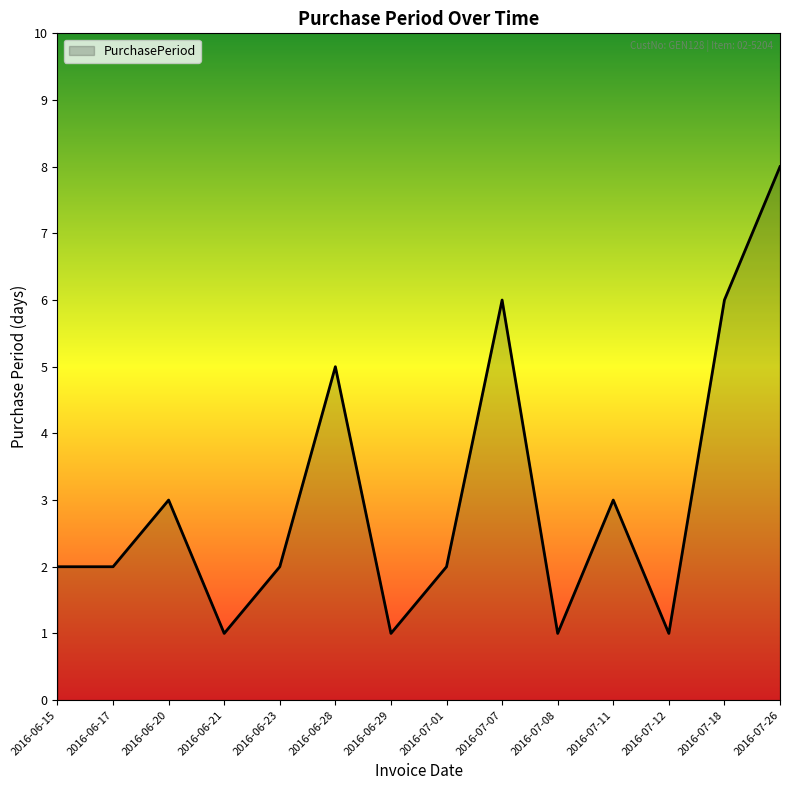

What is the sum of the values at 2016-06-28 and 2016-07-11?

8